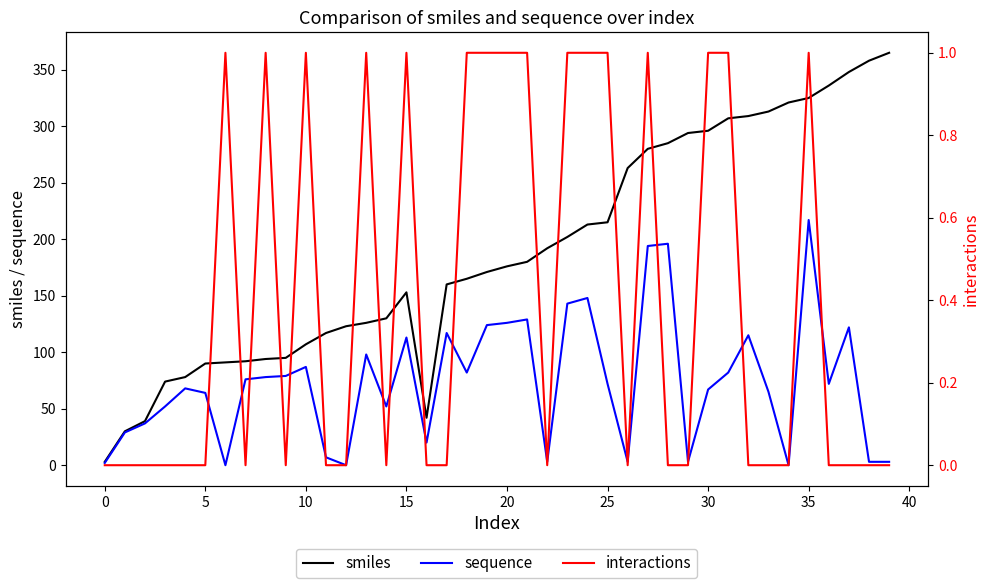

Is this an area chart (filled region under the line)?

No